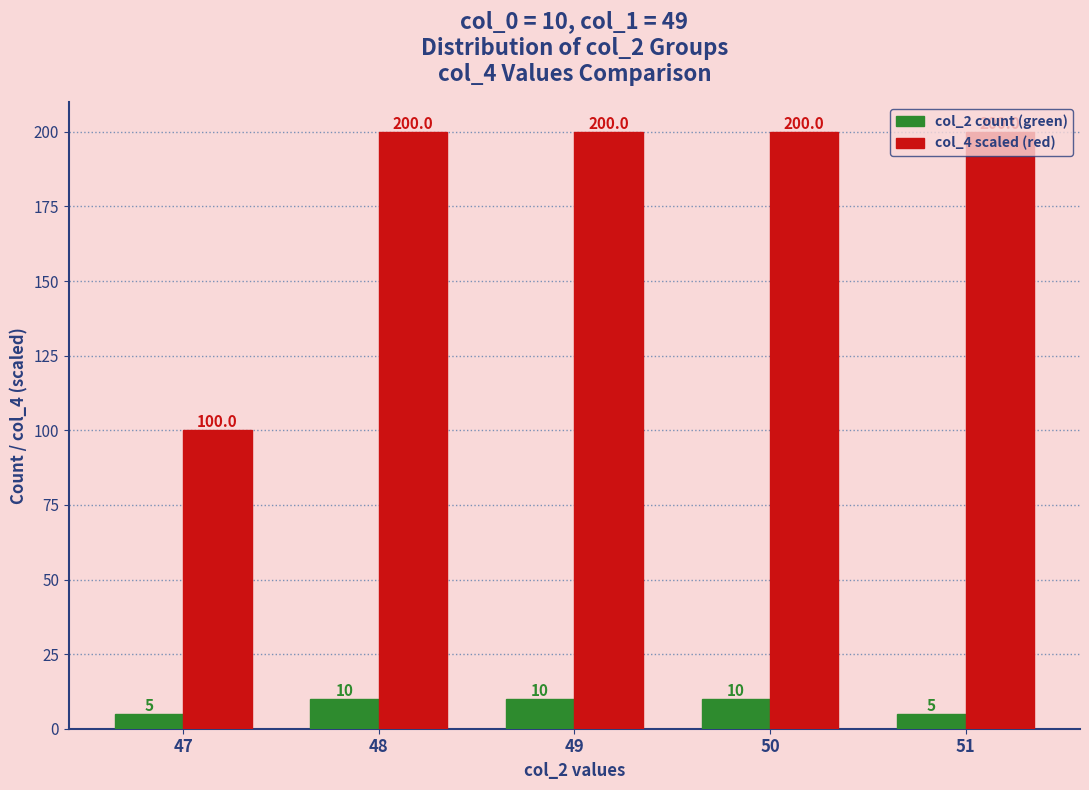

What is the difference between the maximum and minimum values in the col_2 count (green) series?

5